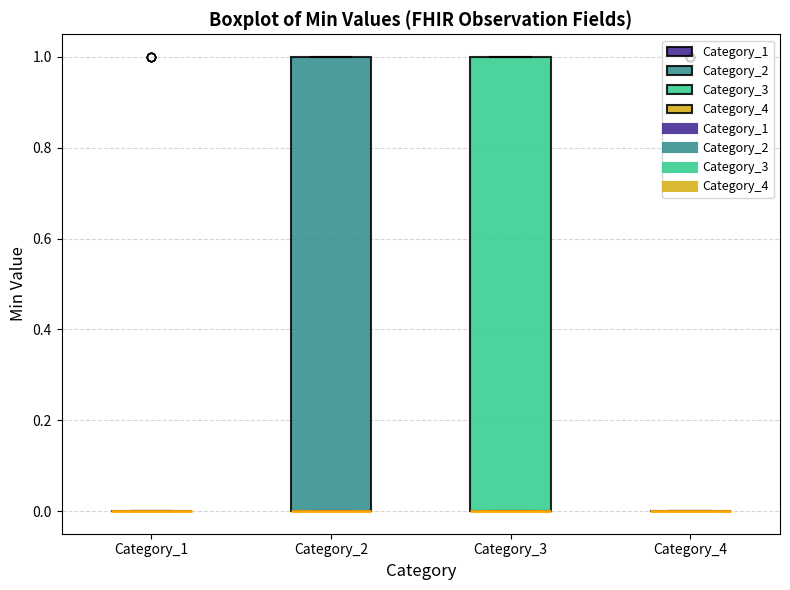

Reading left to right, read every box against the y-axis: the position of its median line, the range the box covers, and the ends of its whiskers. The values are not printed on the chart, so give them approximately, as read against the axis.

Category_1: box collapsed to a line at 0, whiskers 0 to 0
Category_2: median 0 (drawn on the box's lower edge), box 0 to 1, whiskers 0 to 1
Category_3: median 0 (drawn on the box's lower edge), box 0 to 1, whiskers 0 to 1
Category_4: box collapsed to a line at 0, whiskers 0 to 0